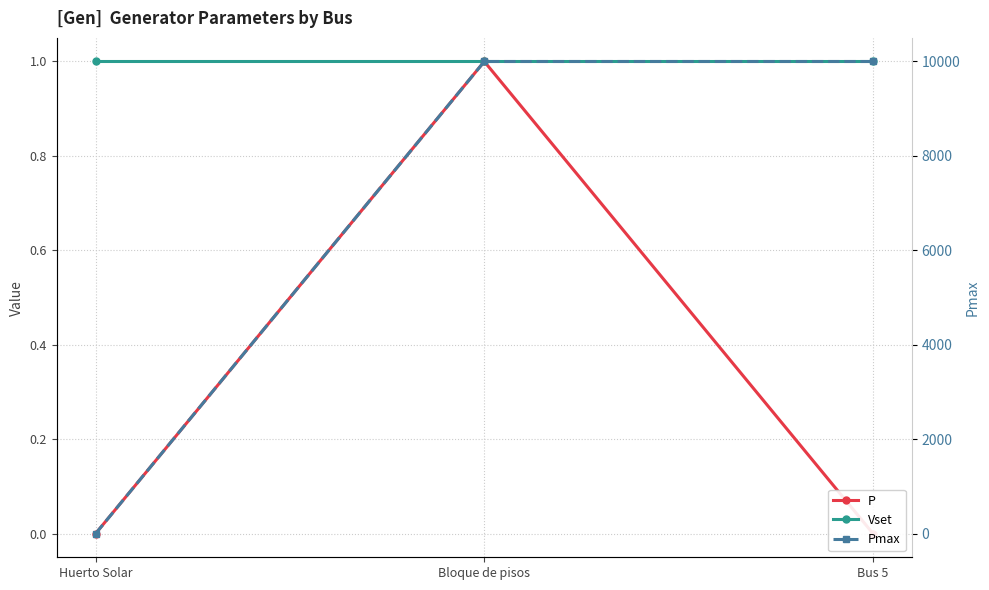

Rank the series at Huerto Solar from highest to lowest value.

Pmax, Vset, P